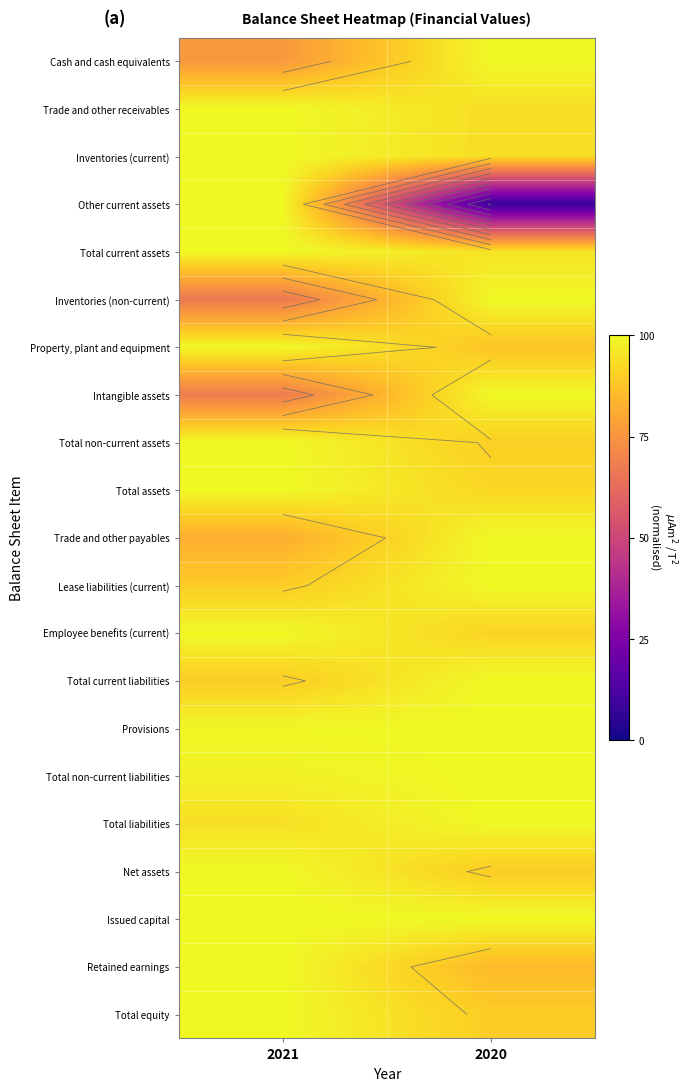

What is the difference between the Inventories (current) values at 2020 and 2021?

0.1